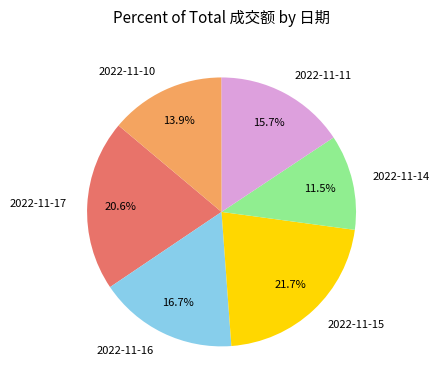

How many slices are in this pie chart?

6